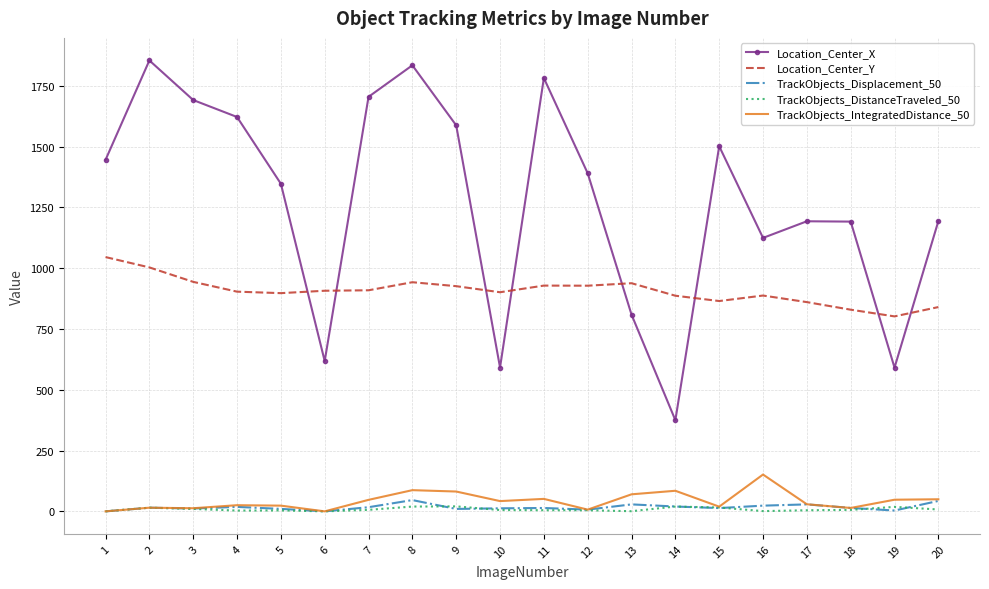

Which series has the widest spread of values?

Location_Center_X